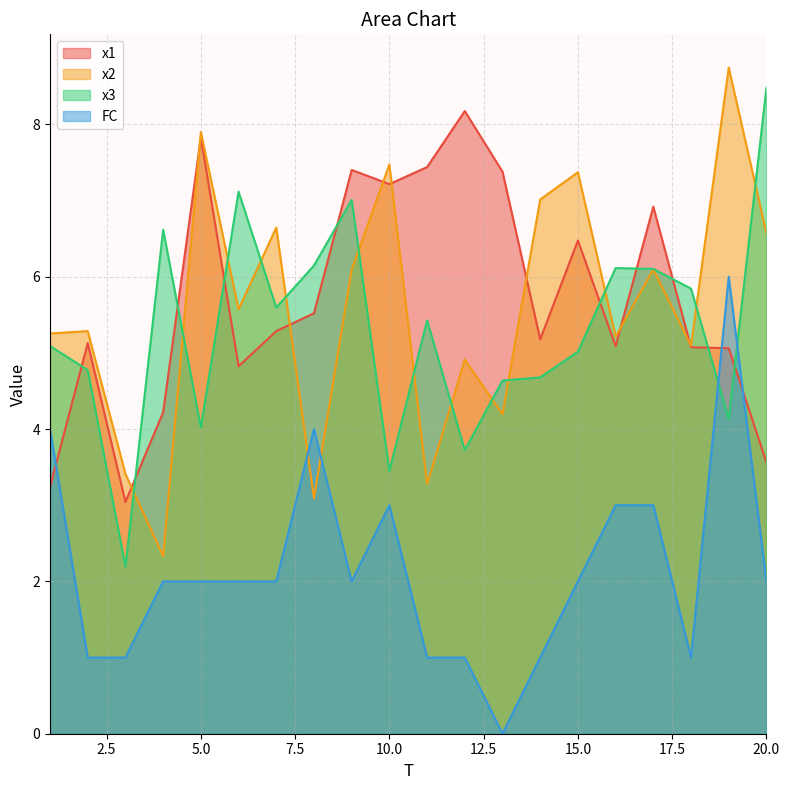

Is it true that x1 equals 7.2 at 10.0?

True